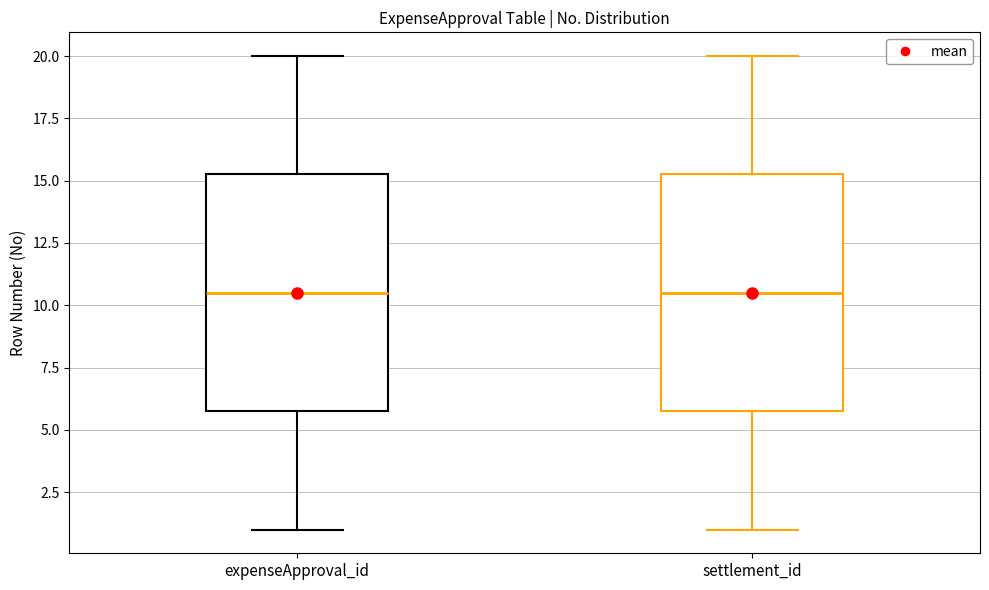

Where does the upper whisker of the box for settlement_id end on the y-axis? The values are not printed on the chart, so give them approximately, as read against the axis.

20.0